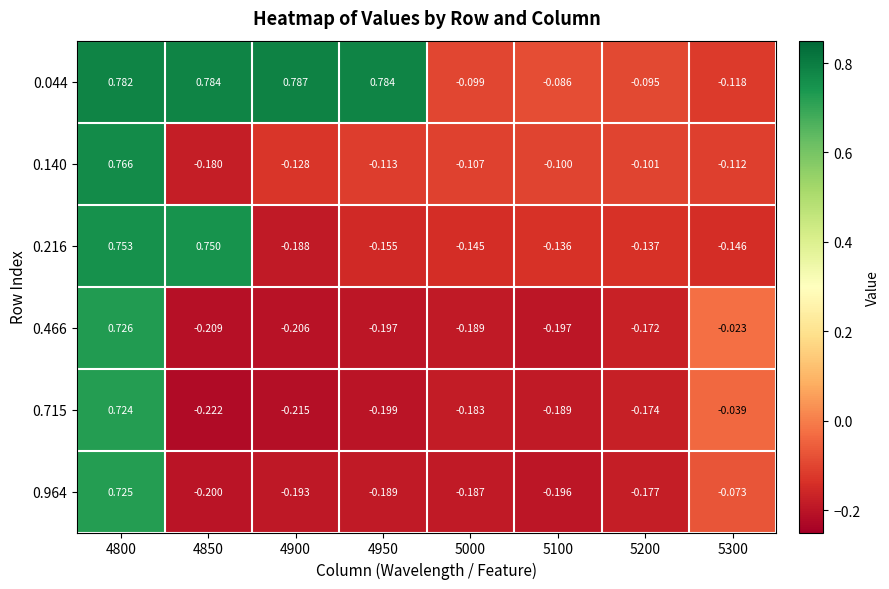

Is the value of 0.715 at 4950 greater than the value of 0.216 at 5300?

No